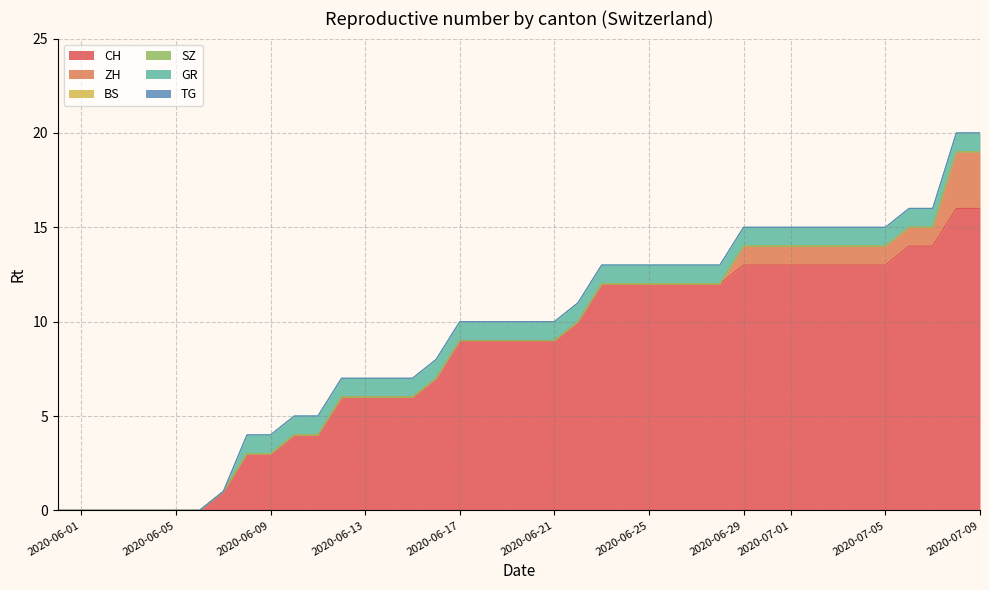

True or false: ZH has a value of 1 at 2020-07-05.

True